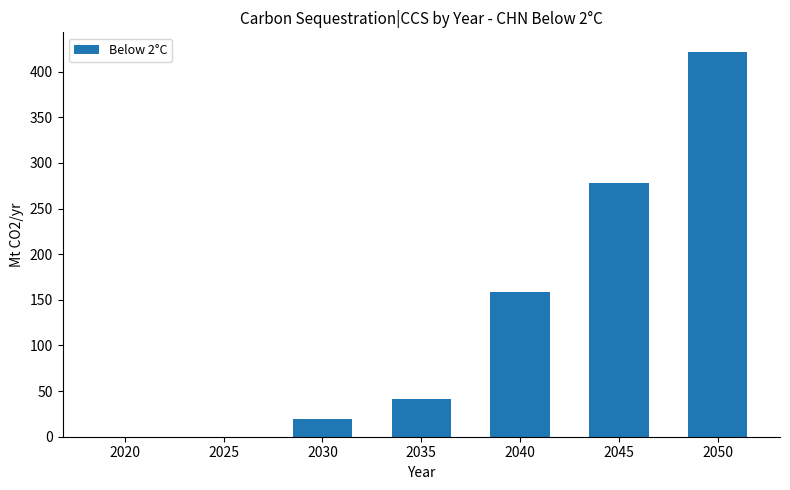

Reading left to right, what are all the values shown in this chart?

0.0	0.0	19.6	40.9	158.2	278.5	422.0